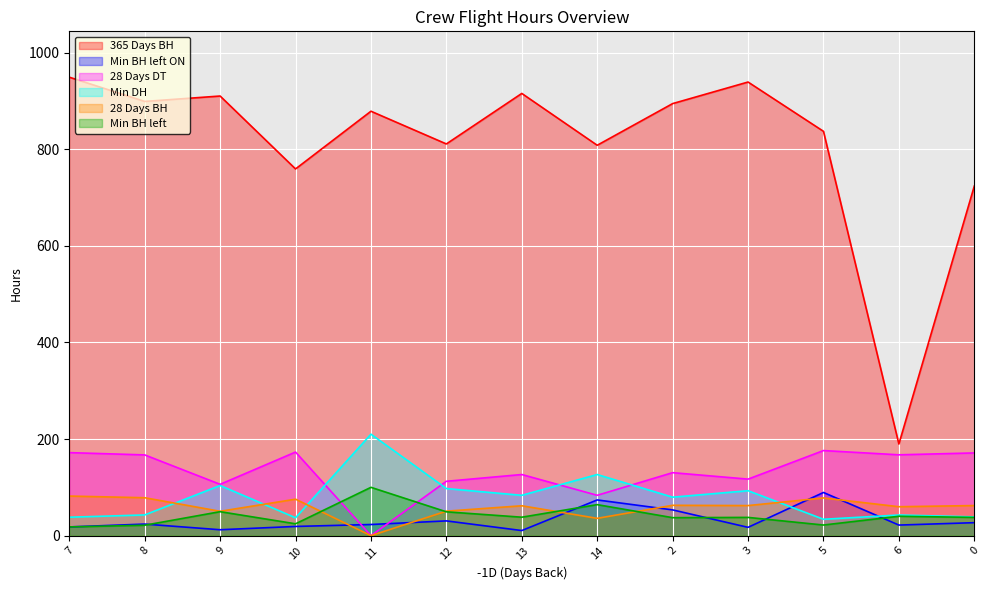

What position from the left is 7?

1